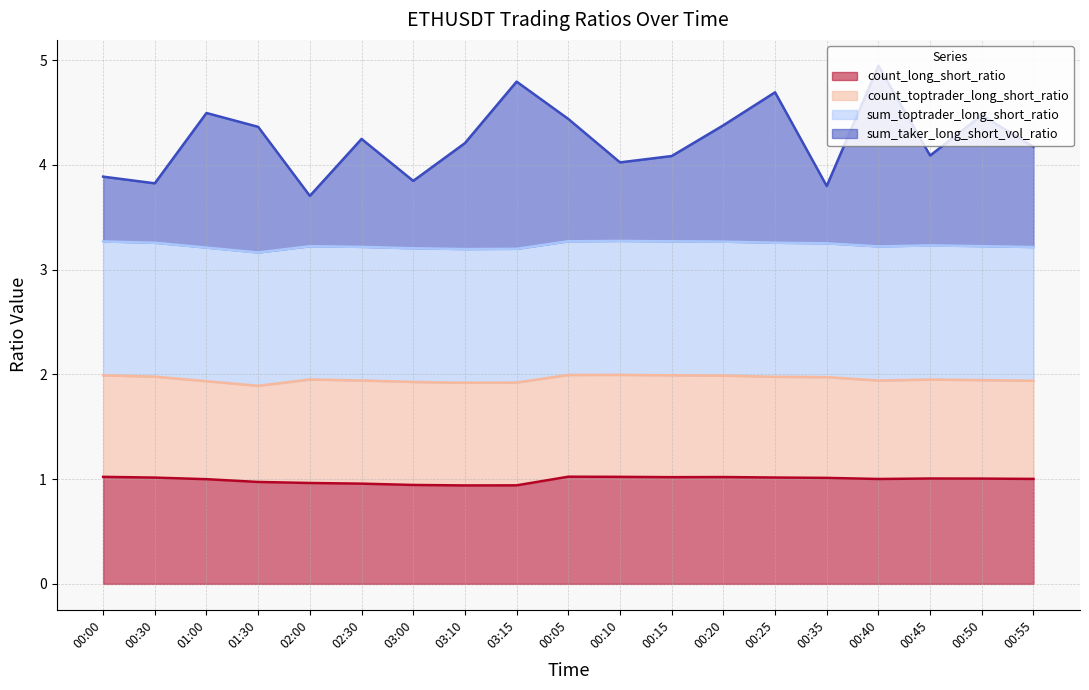

What is the minimum value shown in the chart?

0.9